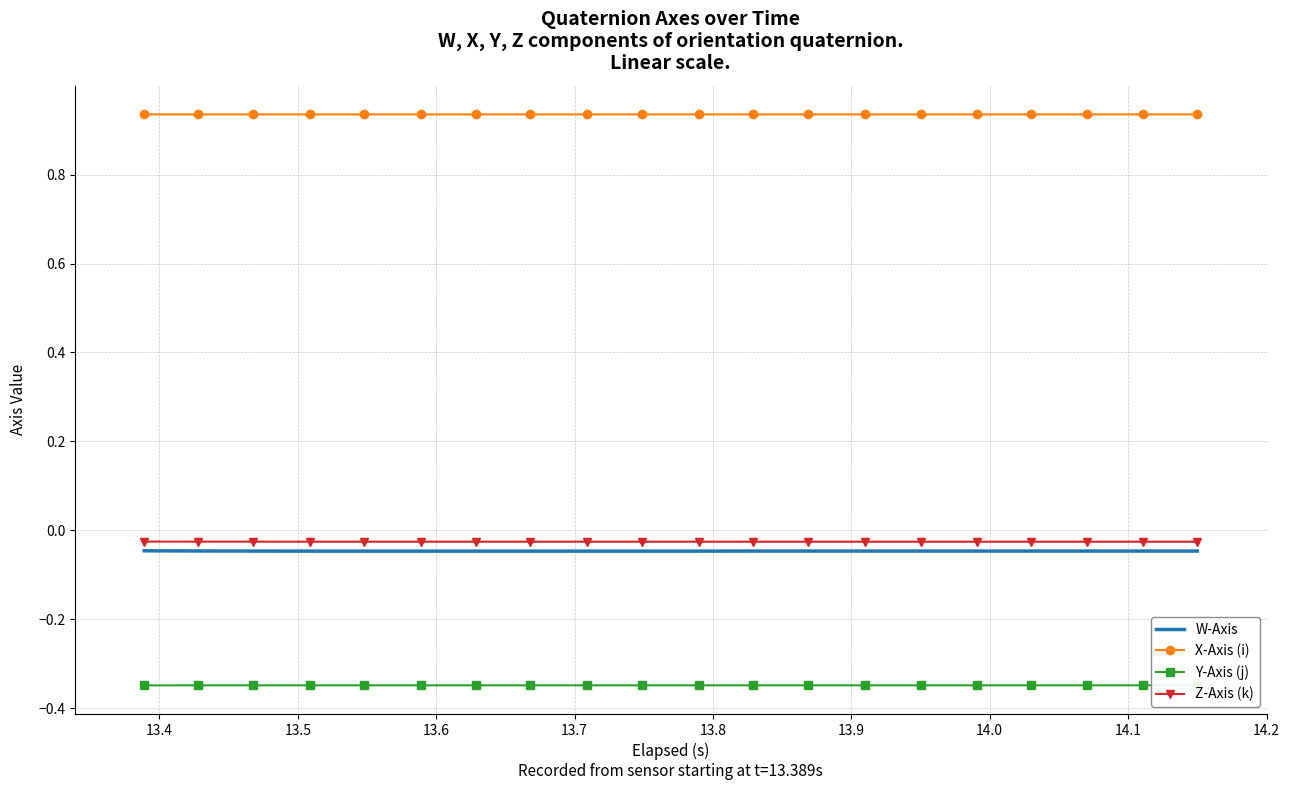

Reading left to right, transcribe all the data shown in this chart.

W-Axis: -0.0	-0.0	-0.0	-0.0	-0.0	-0.0	-0.0	-0.0	-0.0	-0.0	-0.0	-0.0	-0.0	-0.0	-0.0	-0.0	-0.0	-0.0	-0.0	-0.0
X-Axis (i): 0.9	0.9	0.9	0.9	0.9	0.9	0.9	0.9	0.9	0.9	0.9	0.9	0.9	0.9	0.9	0.9	0.9	0.9	0.9	0.9
Y-Axis (j): -0.3	-0.3	-0.3	-0.3	-0.3	-0.3	-0.3	-0.3	-0.3	-0.3	-0.3	-0.3	-0.3	-0.3	-0.3	-0.3	-0.3	-0.3	-0.3	-0.3
Z-Axis (k): -0.0	-0.0	-0.0	-0.0	-0.0	-0.0	-0.0	-0.0	-0.0	-0.0	-0.0	-0.0	-0.0	-0.0	-0.0	-0.0	-0.0	-0.0	-0.0	-0.0